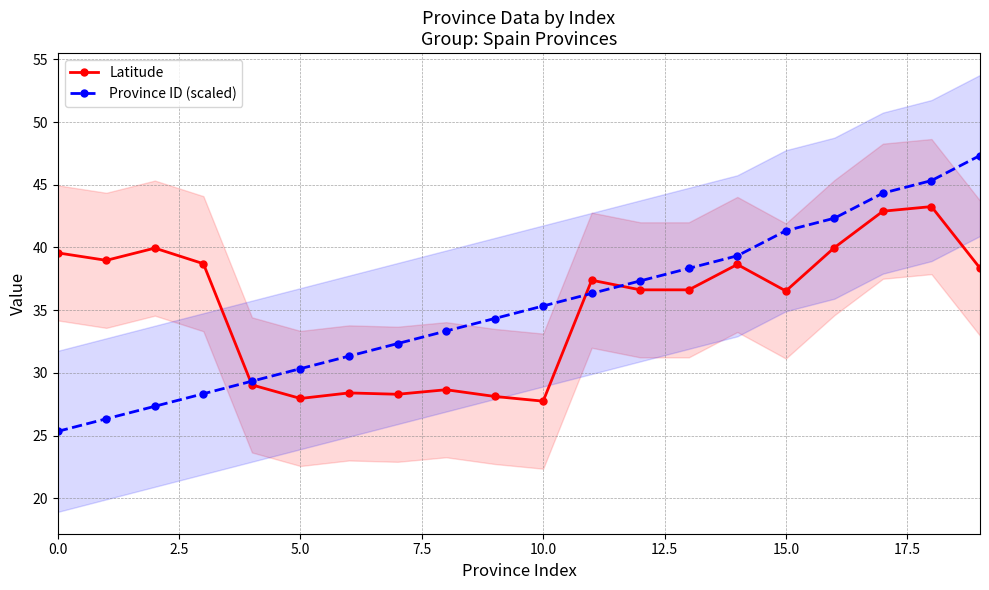

True or false: Province ID (scaled) has more than 2 points higher than both neighbors.

False